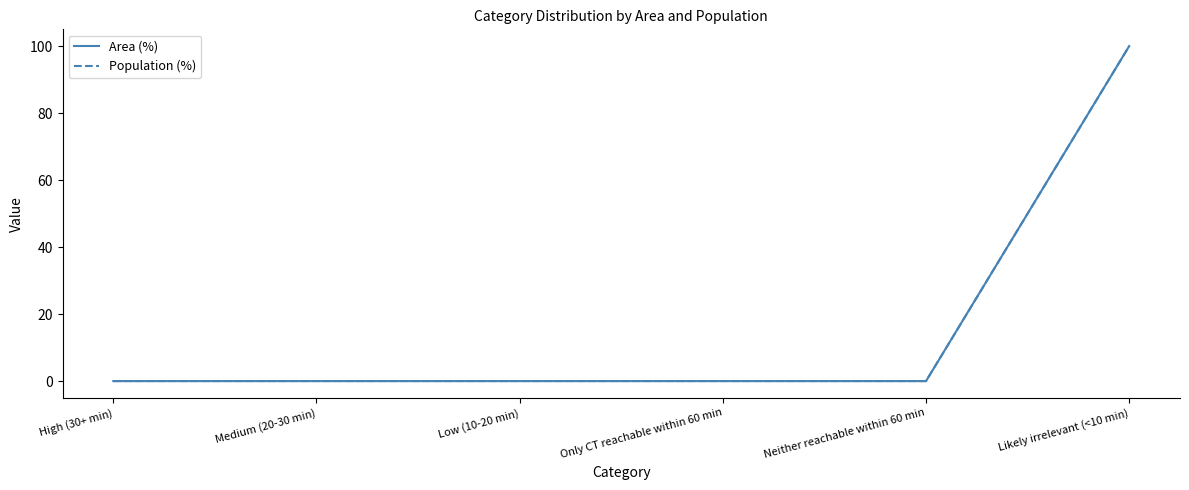

Does the chart have visible grid lines?

No